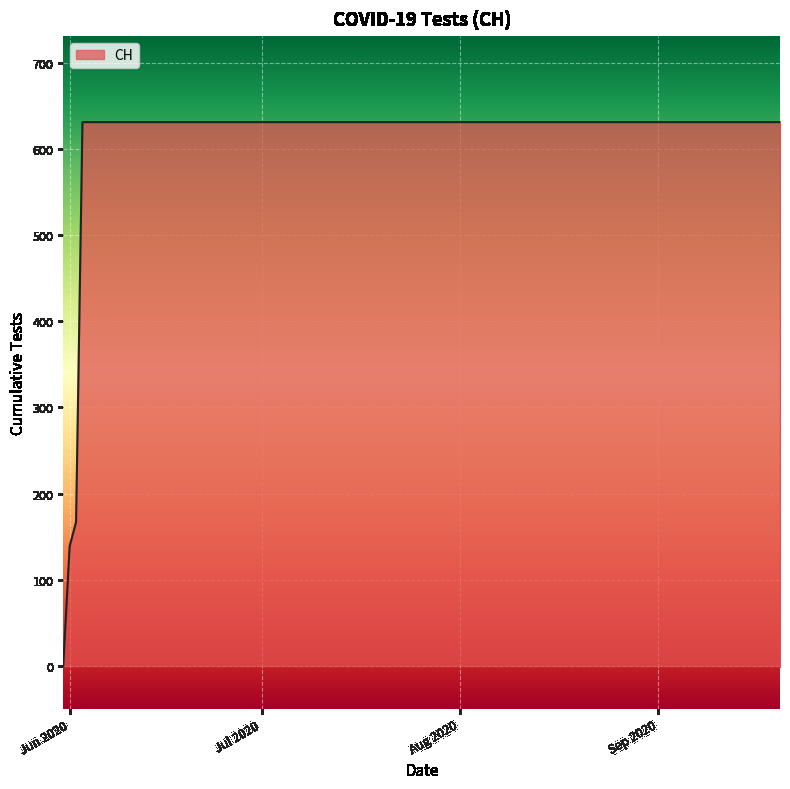

What is the maximum value shown in the chart?

631